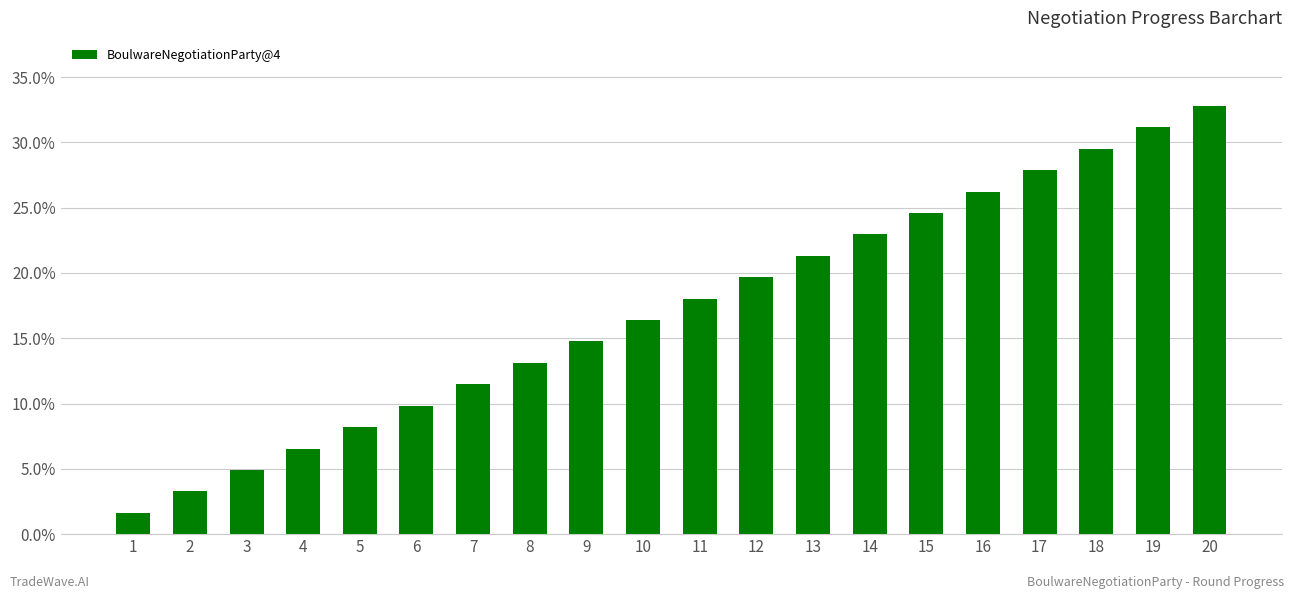

Reading left to right, list all the values displayed in this chart.

1=0.0	2=0.0	3=0.0	4=0.1	5=0.1	6=0.1	7=0.1	8=0.1	9=0.1	10=0.2	11=0.2	12=0.2	13=0.2	14=0.2	15=0.2	16=0.3	17=0.3	18=0.3	19=0.3	20=0.3